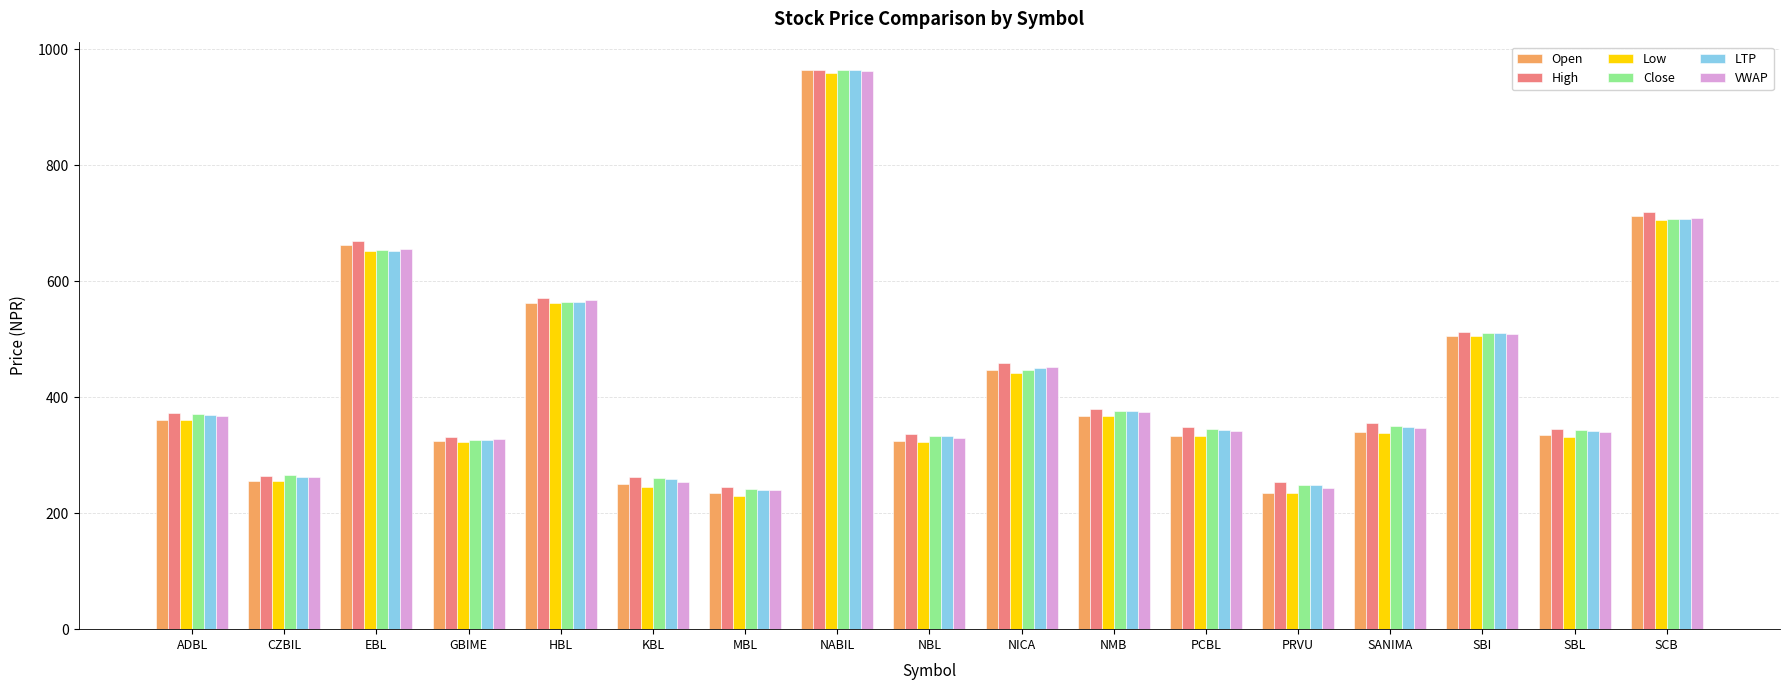

Read the LTP value at NICA.

450.0